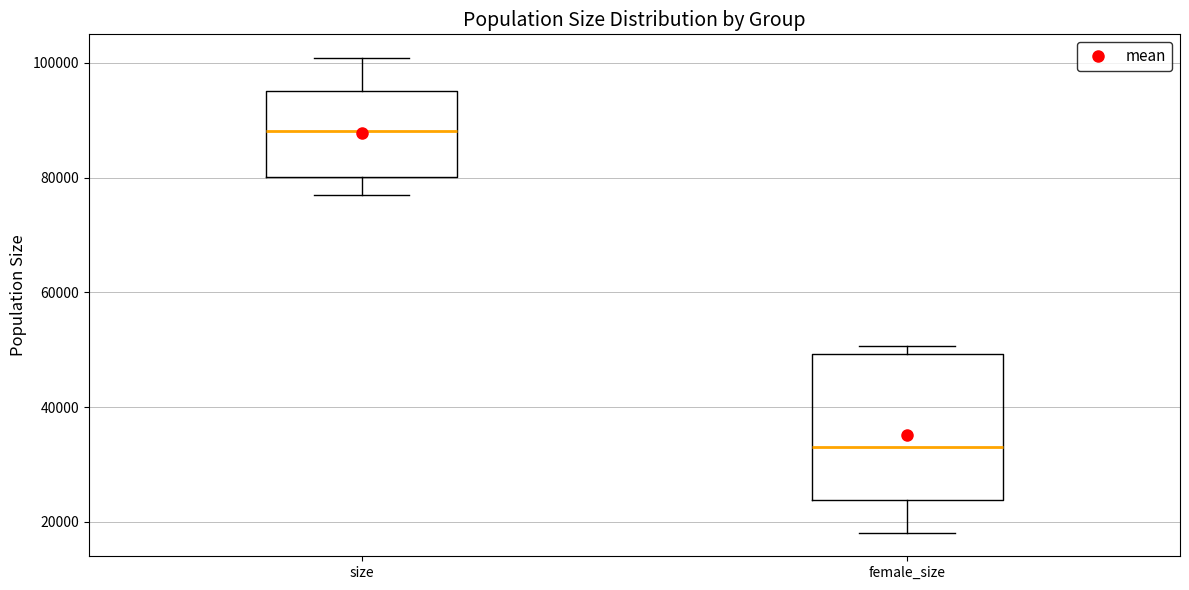

Which box has the highest median line?

size